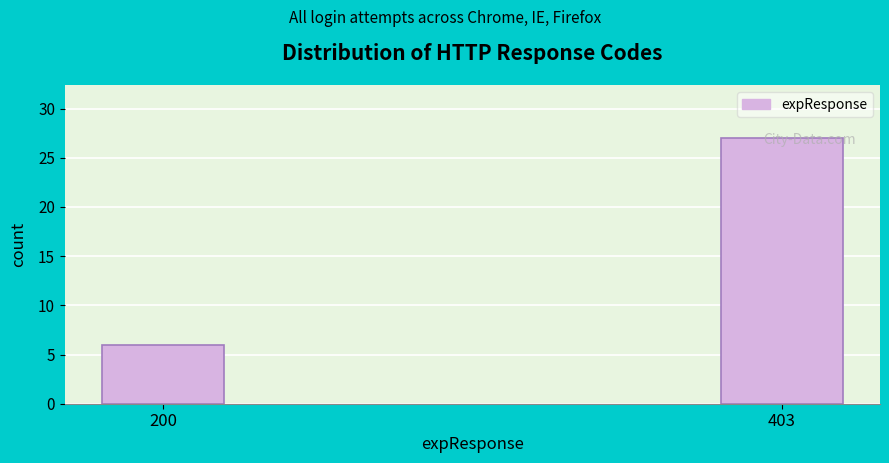

List the labels in order of value, largest first.

403, 200